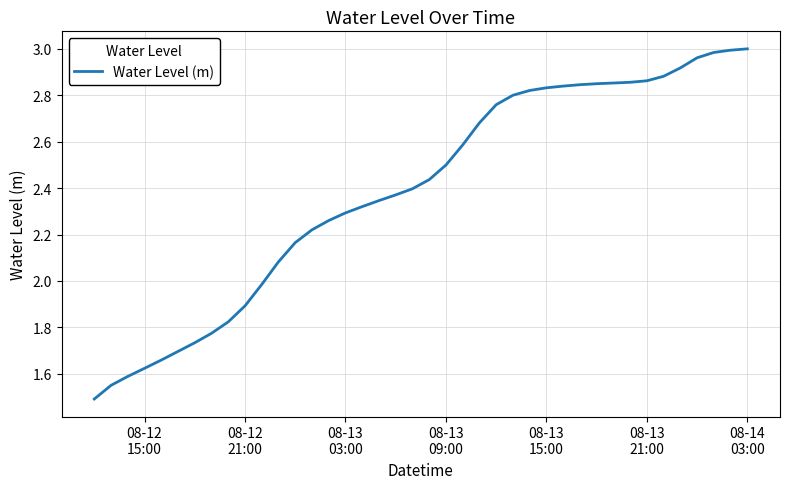

What is the sum of all values?

95.5